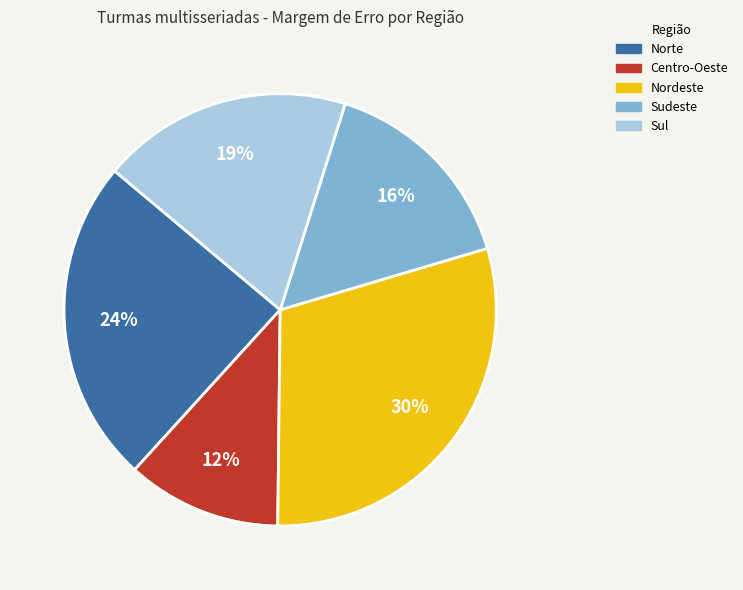

Is the sum of Sul and Centro-Oeste greater than half?

No